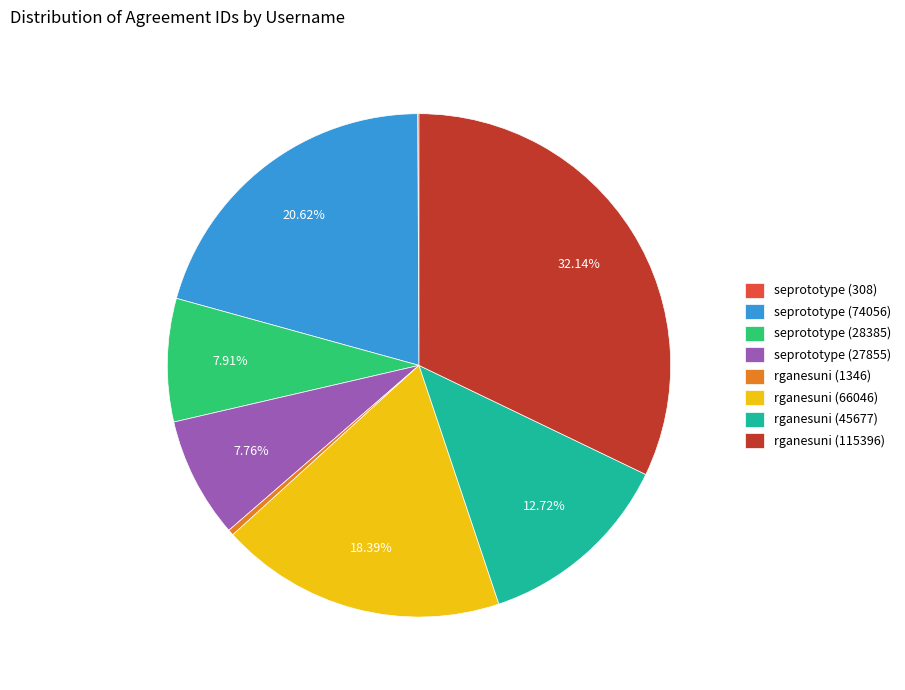

Is it true that seprototype (28385) is 8% of the pie?

True